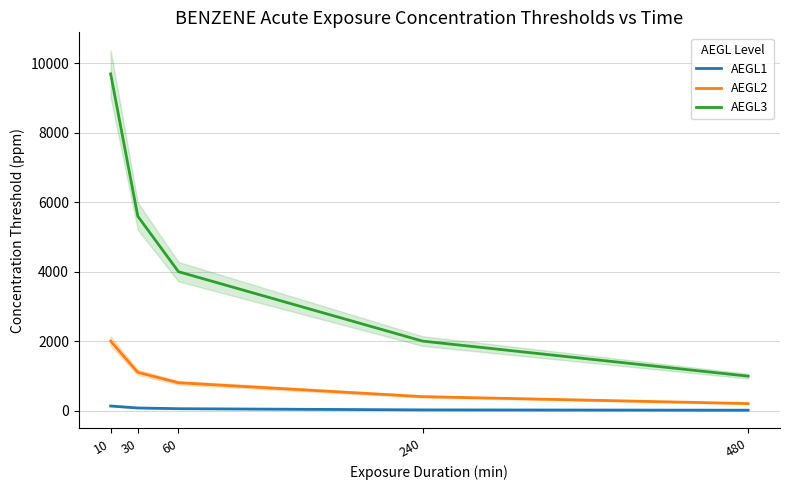

True or false: AEGL2 and AEGL3 intersect in this chart.

False